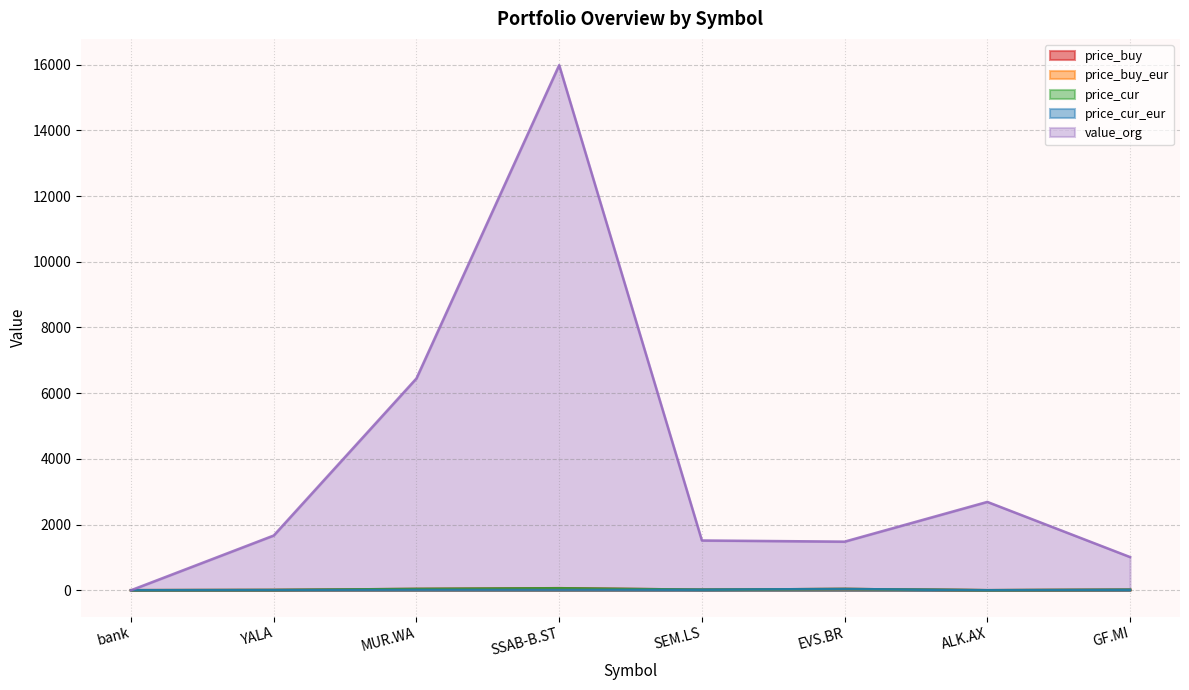

True or false: price_buy_eur and price_buy cross at least once.

False